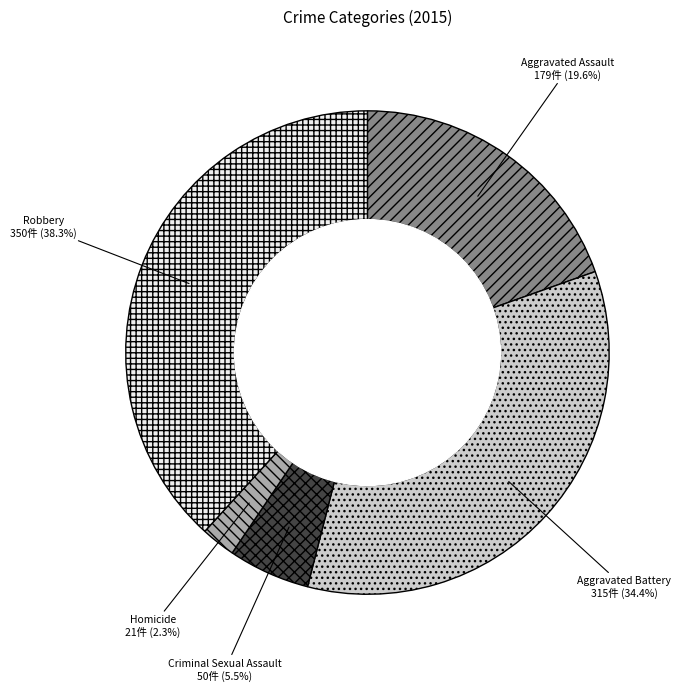

Does Aggravated Battery account for over 50% of the chart?

No